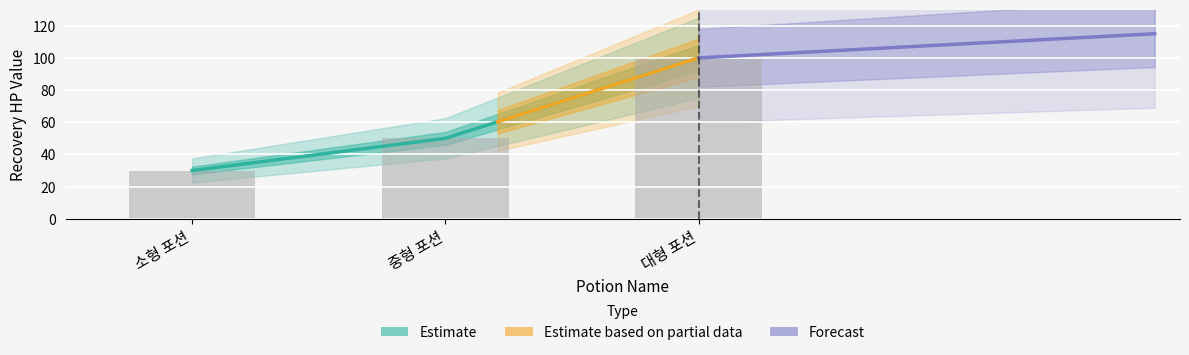

Reading left to right, transcribe all the data shown in this chart.

소형 포션=30	중형 포션=50	대형 포션=100